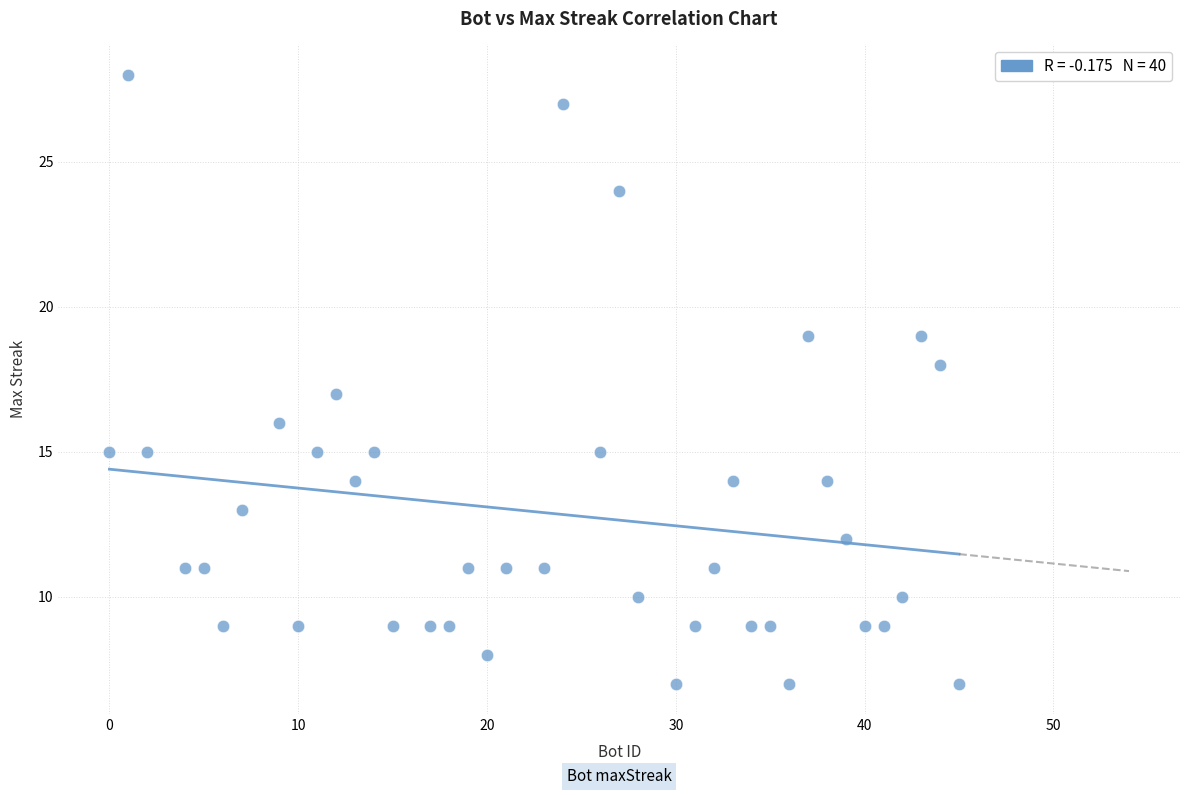

What is the range of Y values (max minus min)?

21